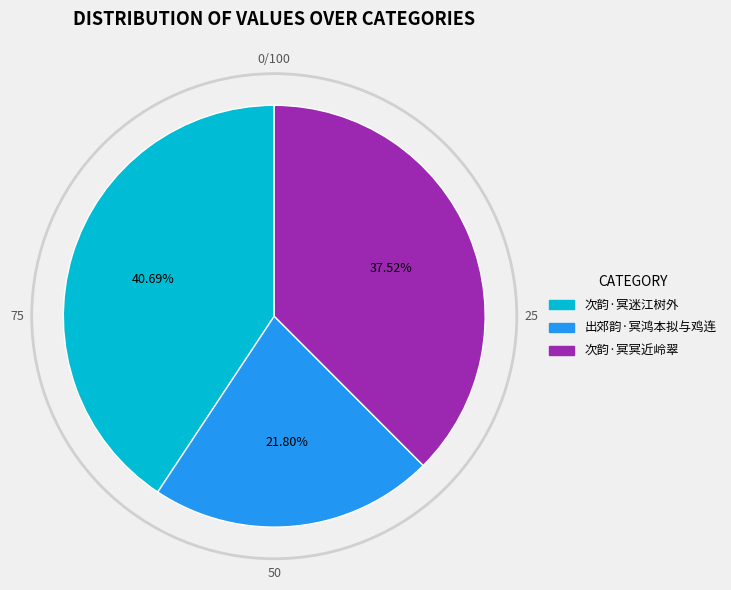

What is the largest slice in the pie chart?

次韵·冥迷江树外